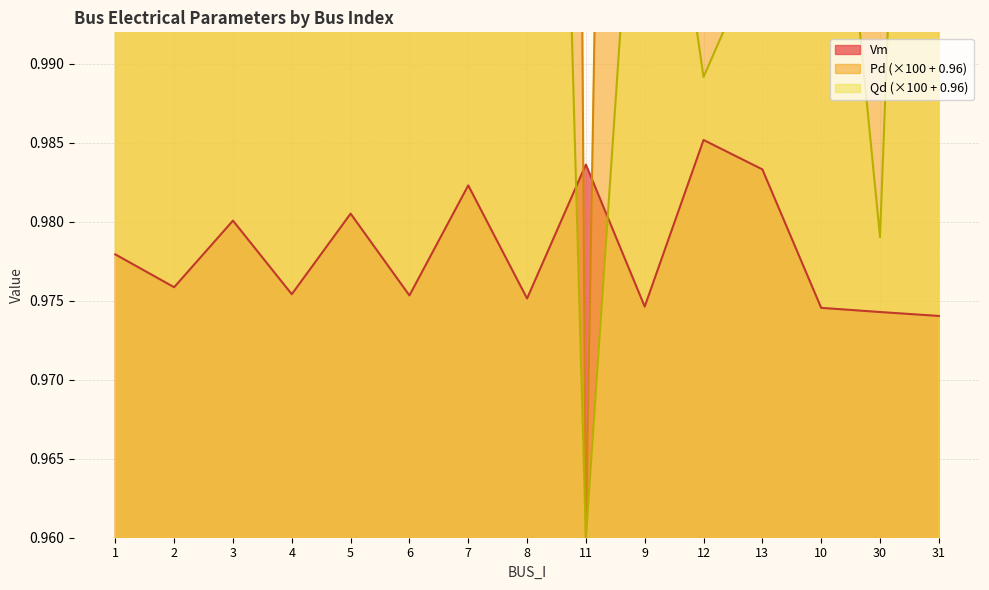

Which series has the widest spread of values?

Pd